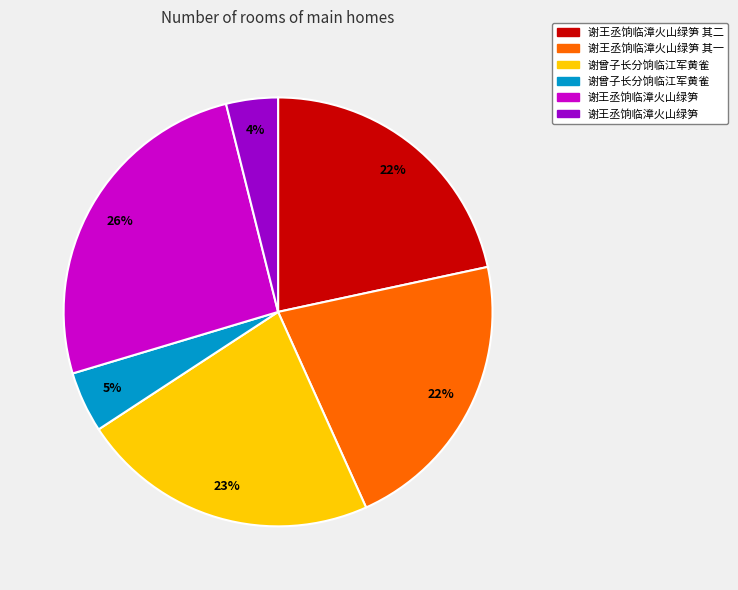

Does any single category account for the majority?

No